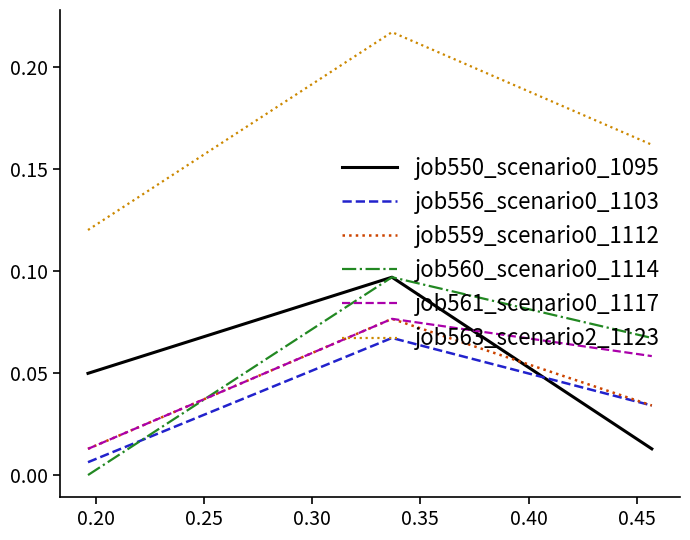

Which series has the largest total across all categories?

job563_scenario2_1123